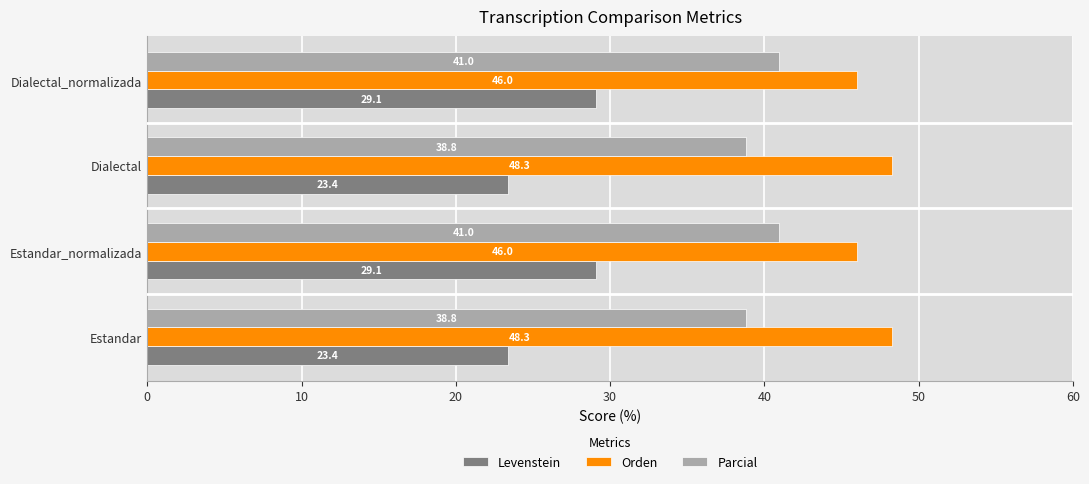

What is the difference between the maximum and minimum values in the Parcial series?

2.2